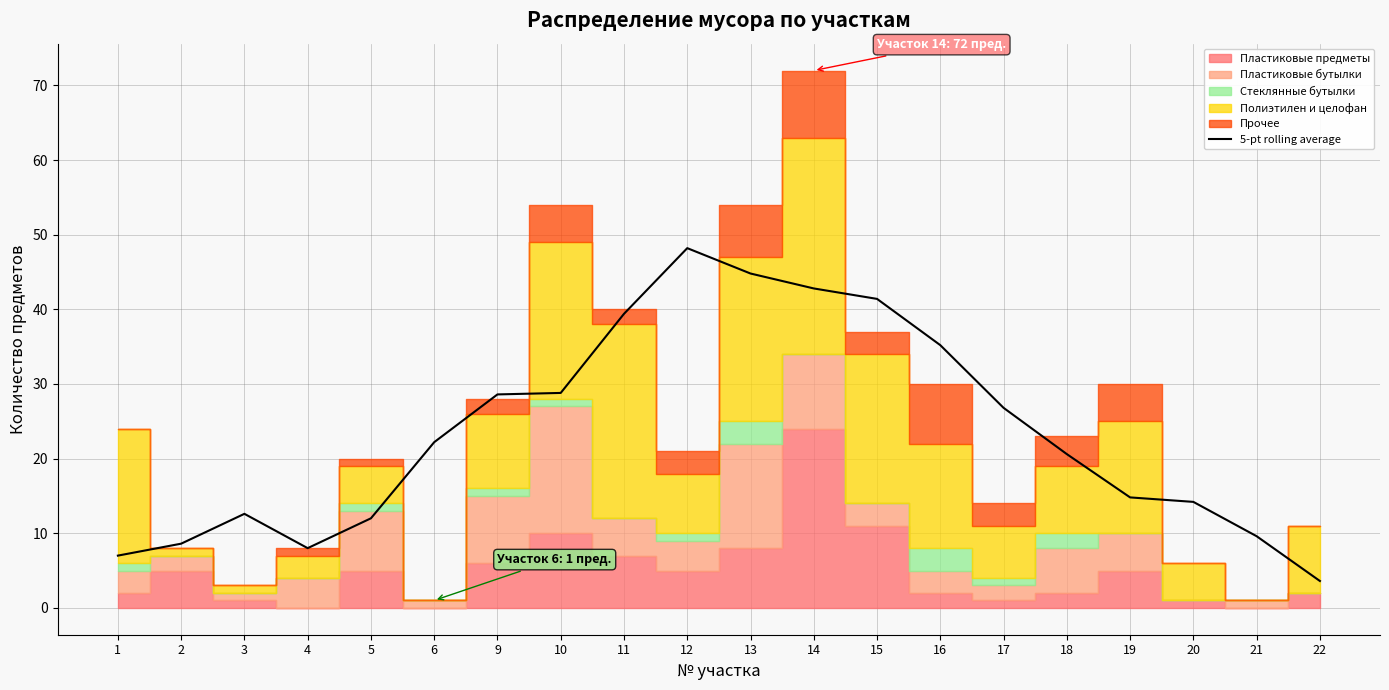

Which category has the highest value in the 5-pt rolling average series?

12